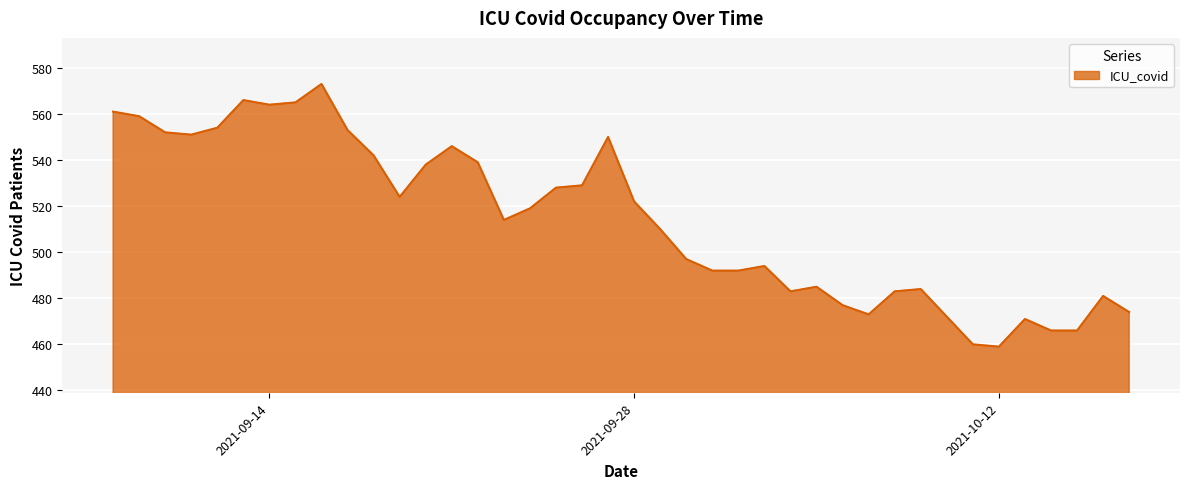

What is the smallest value displayed?

459